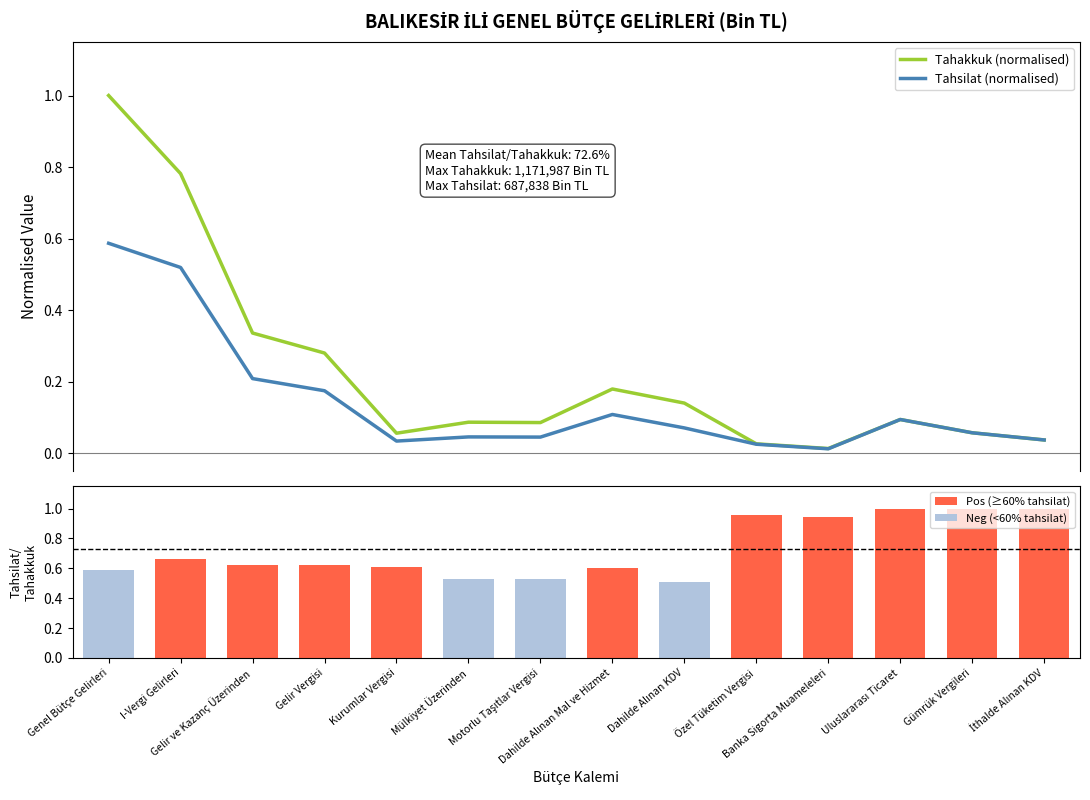

Read the Tahsilat / Tahakkuk oranı value at Dahilde Alınan Mal ve Hizmet.

0.6